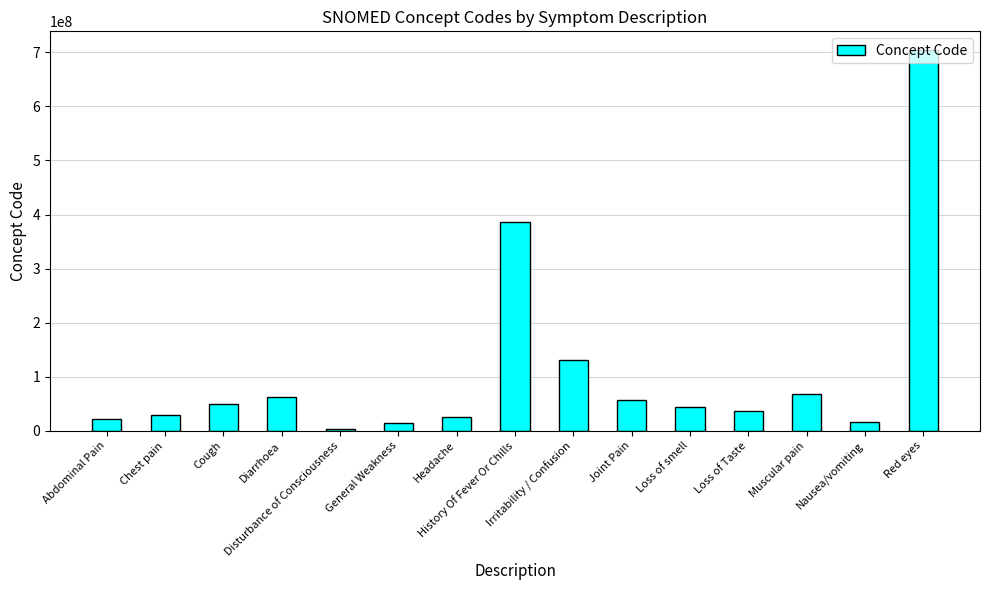

Reading left to right, list all the values displayed in this chart.

Abdominal Pain=21522001	Chest pain=29857009	Cough=49727002	Diarrhoea=62315008	Disturbance of Consciousness=3006004	General Weakness=13791008	Headache=25064002	History Of Fever Or Chills=386661006	Irritability / Confusion=130987000	Joint Pain=57676002	Loss of smell=44169009	Loss of Taste=36955009	Muscular pain=68962001	Nausea/vomiting=16932000	Red eyes=703630003